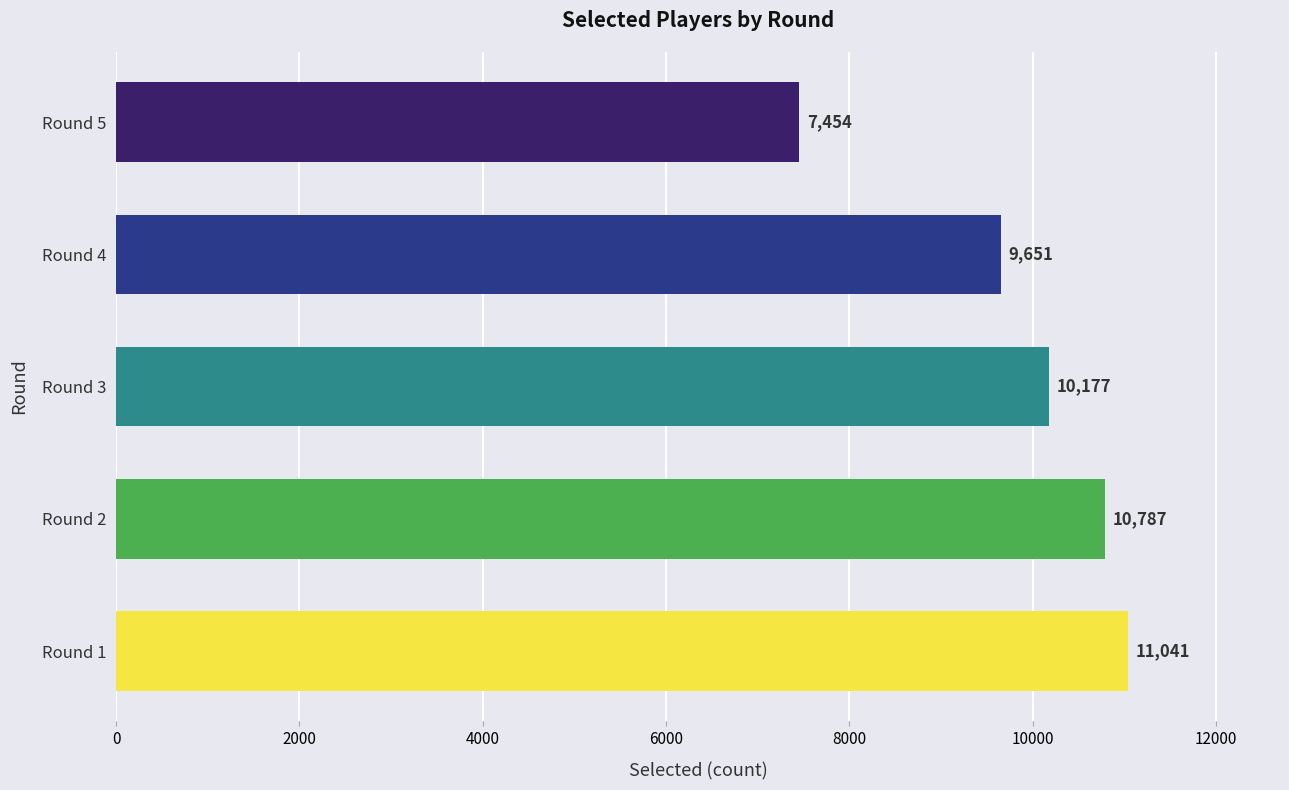

List the labels in order of value, largest first.

Round 1, Round 2, Round 3, Round 4, Round 5